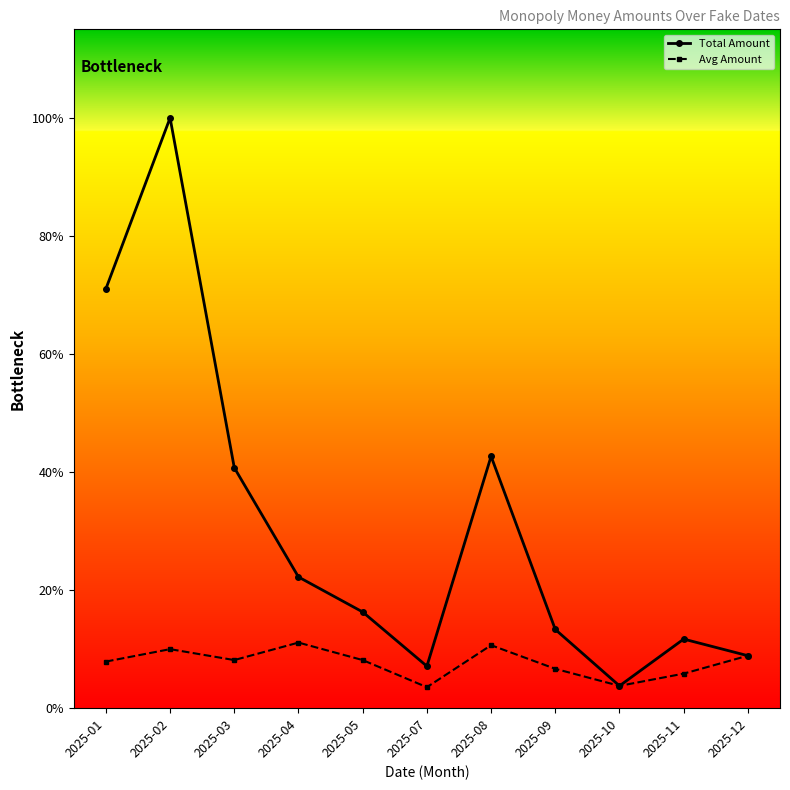

Does the chart have visible grid lines?

No